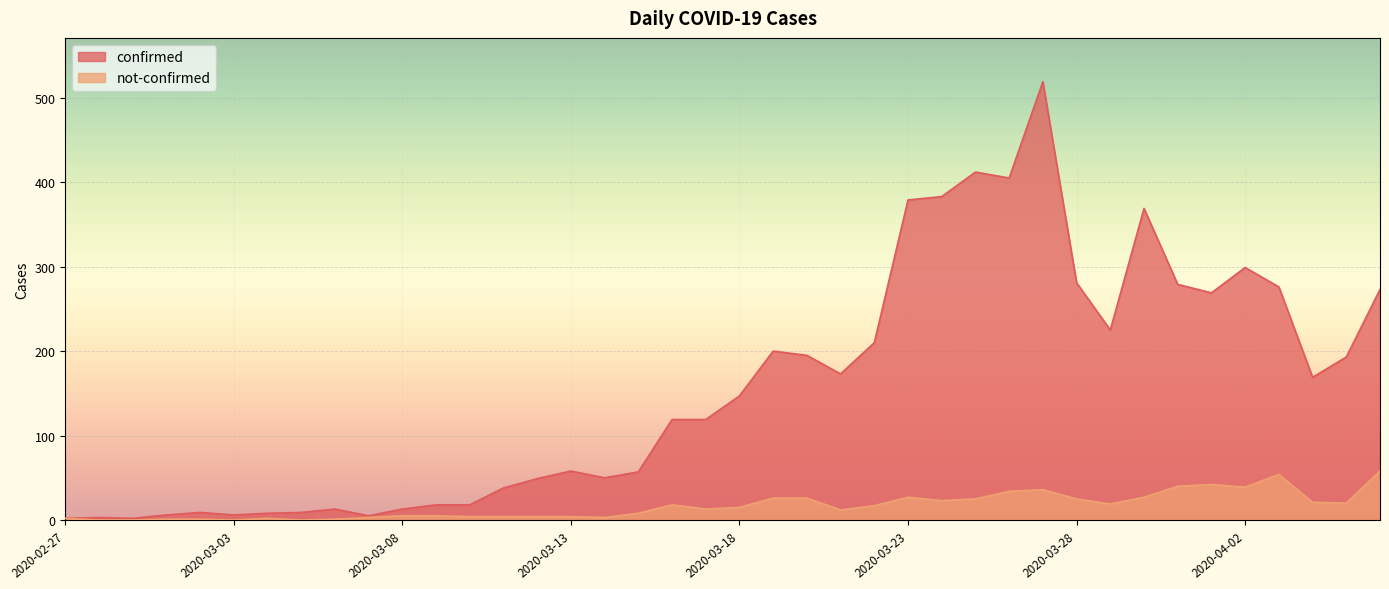

Is it true that confirmed equals 8 at 2020-03-04?

True